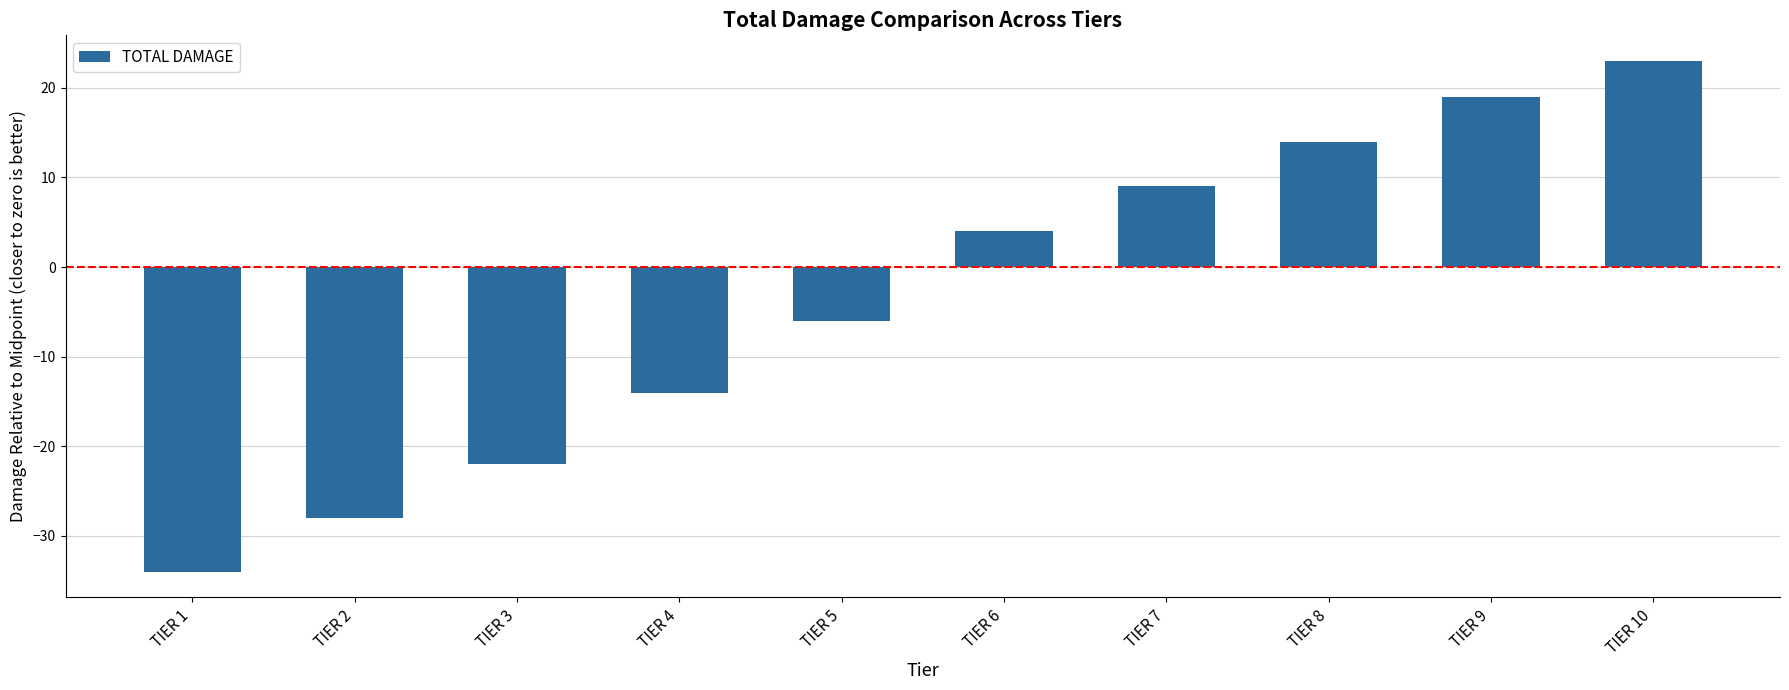

What is the change in value from TIER 5 to TIER 7?

+15